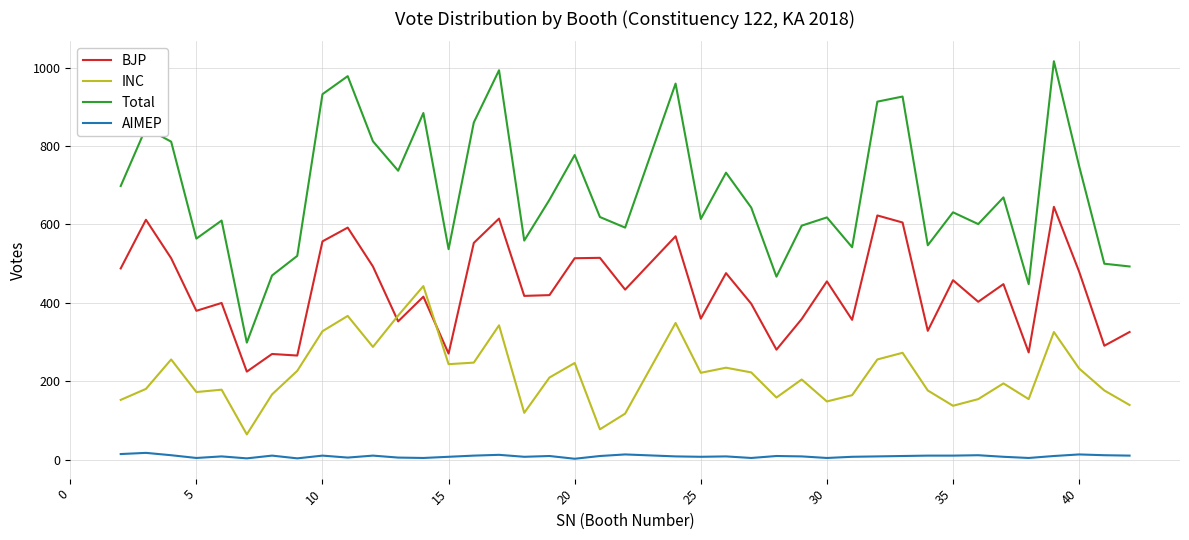

Which series has the largest total across all categories?

Total